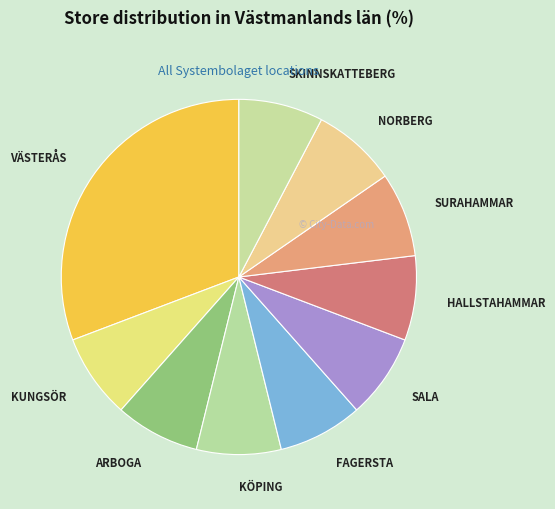

Is there any slice that represents more than half of the pie?

No